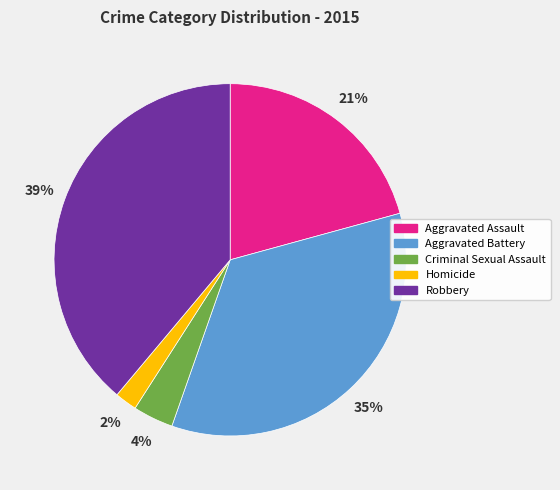

How many segments does this pie chart have?

5